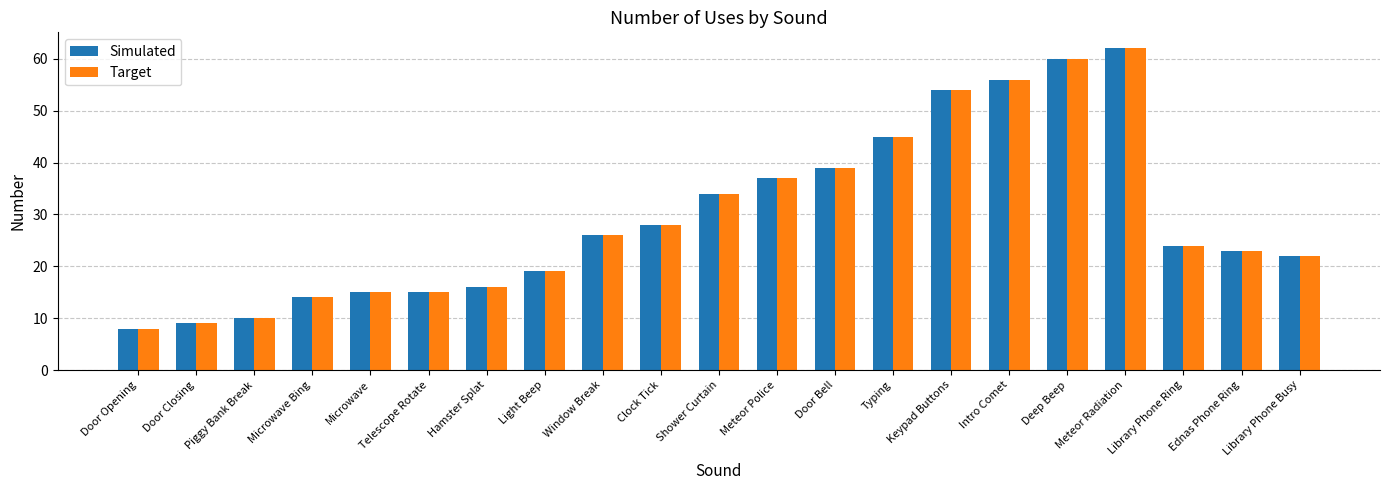

How many groups of bars are there?

21